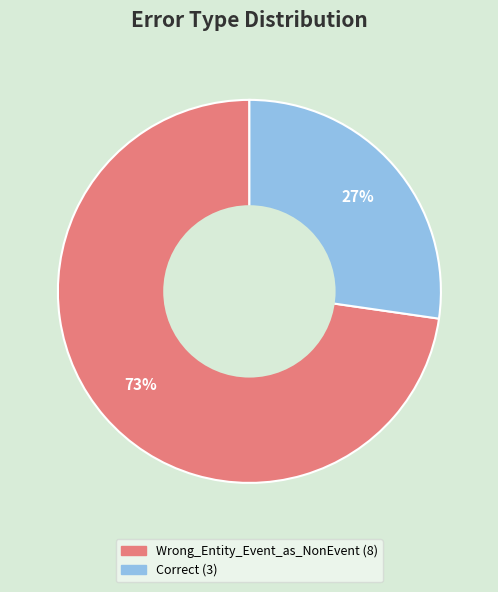

To the nearest percent, what is the average slice percentage?

50%